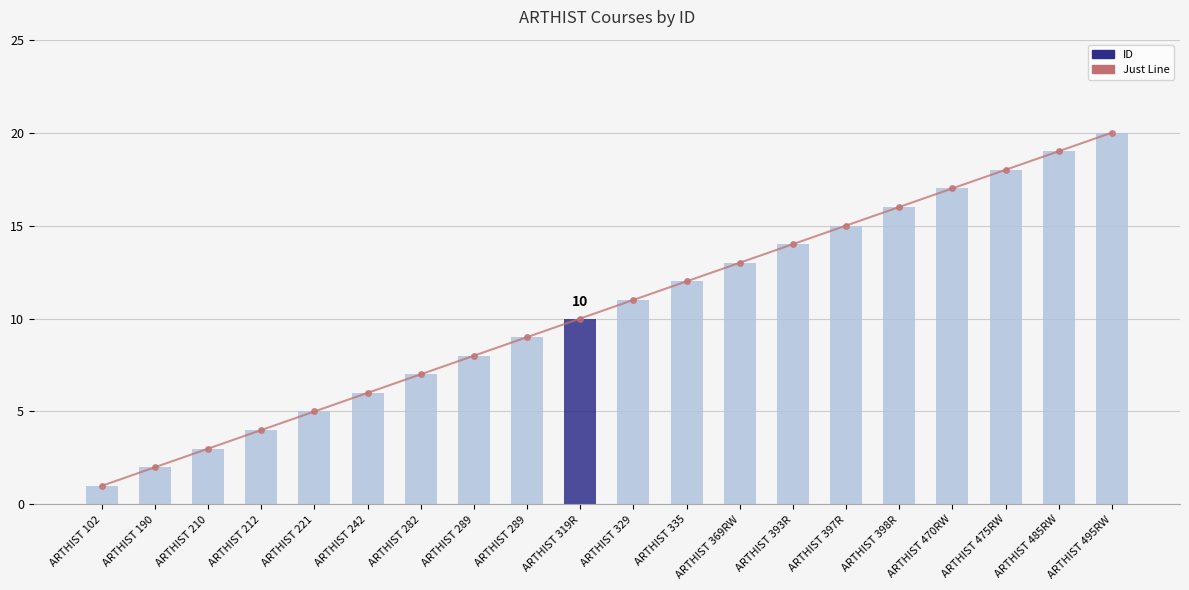

At which category is the sum across all series the highest?

ARTHIST 495RW